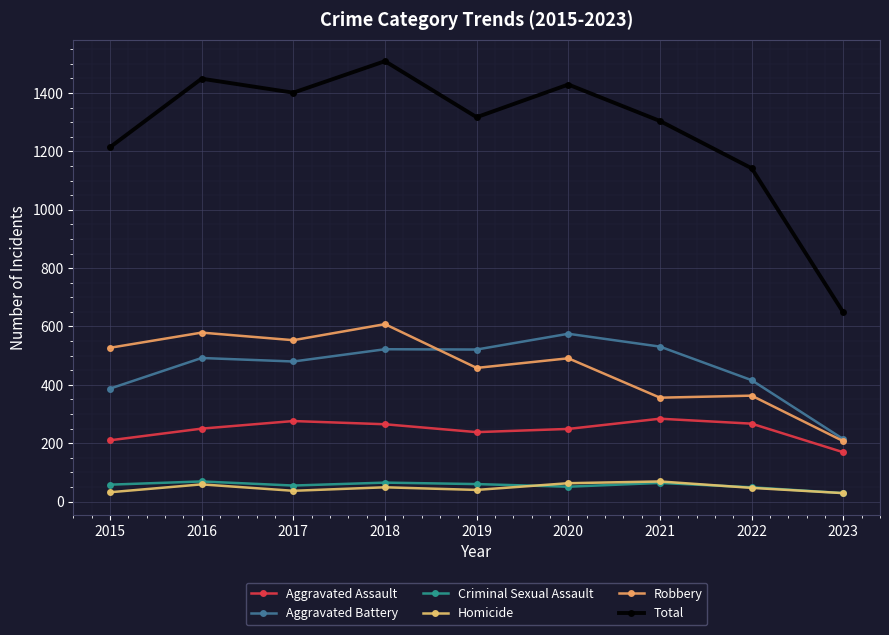

Does the chart display data point markers on the line(s)?

Yes